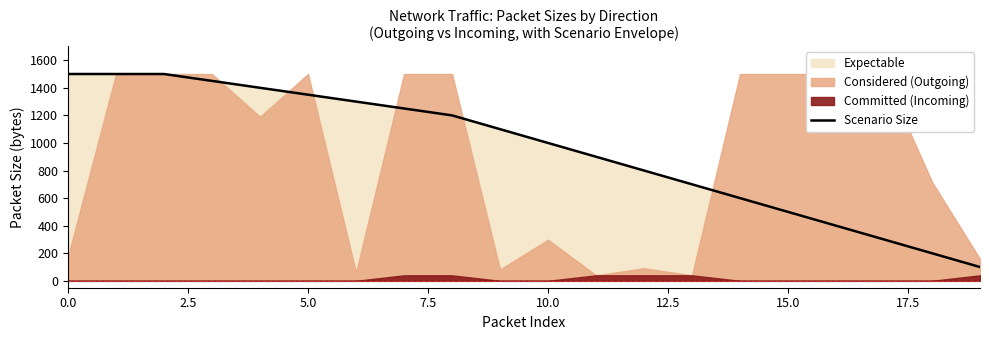

What is the difference between the values at 2.5 and 9?

400